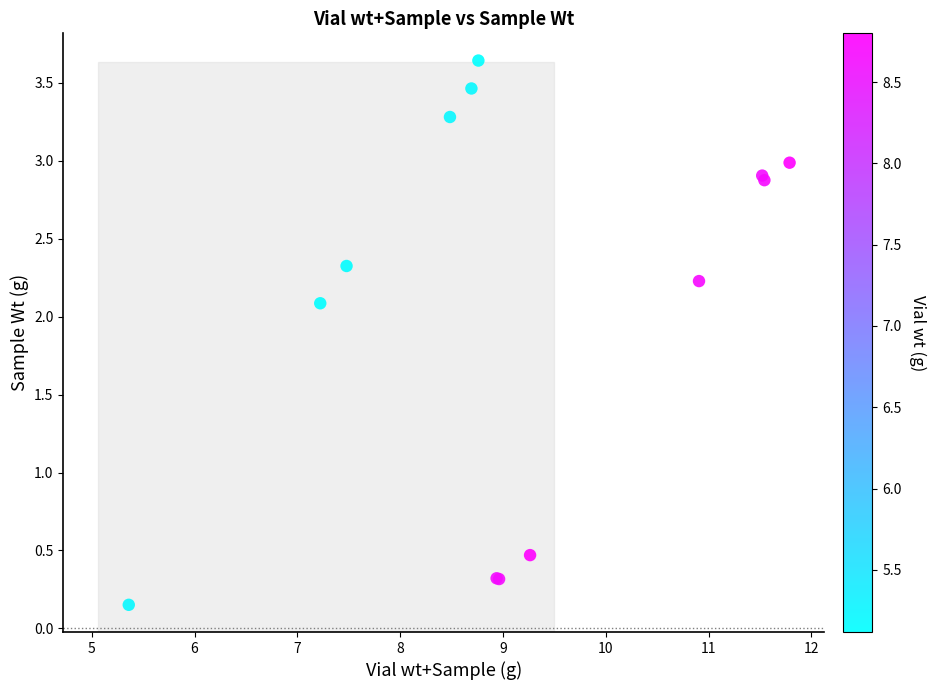

What Y value in the scatter plot is closest to 1?

0.5